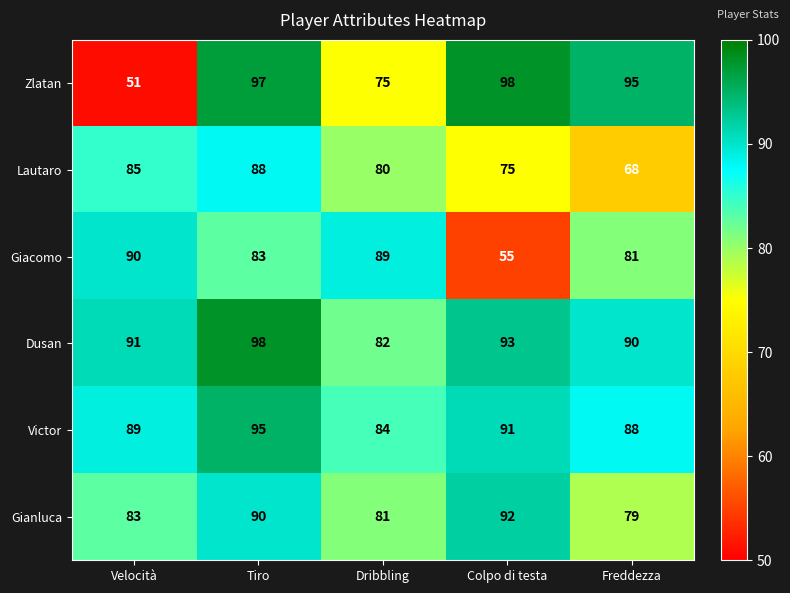

The Gianluca series shows 19 at Dribbling. True or false?

False